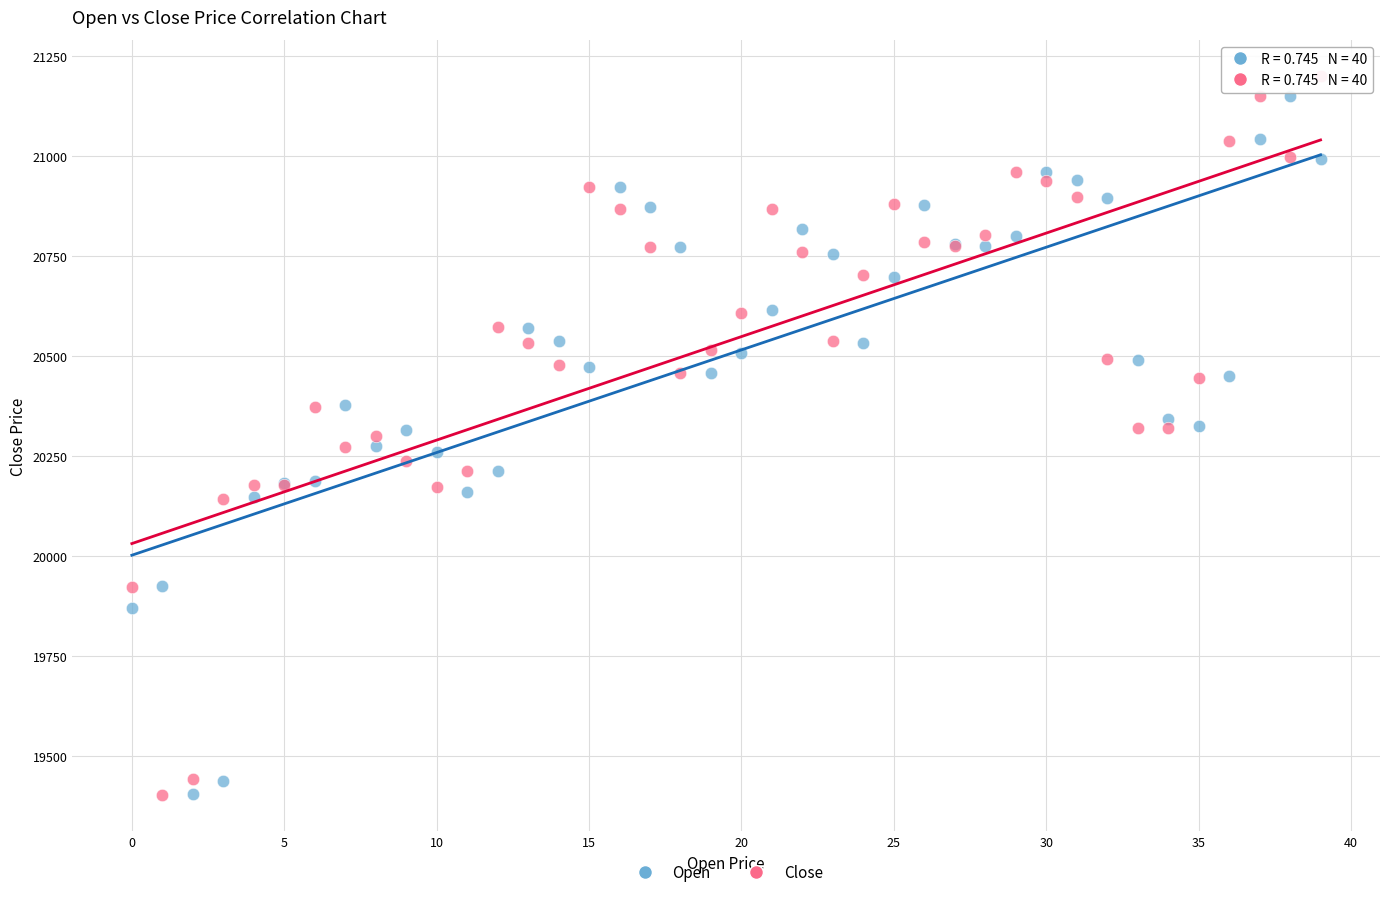

Which series reaches the maximum Y coordinate?

Close